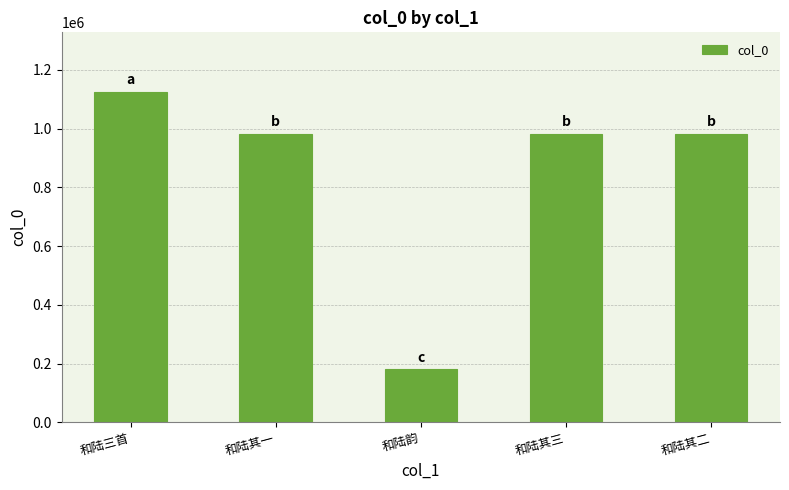

What is the sum of all values?

4255789